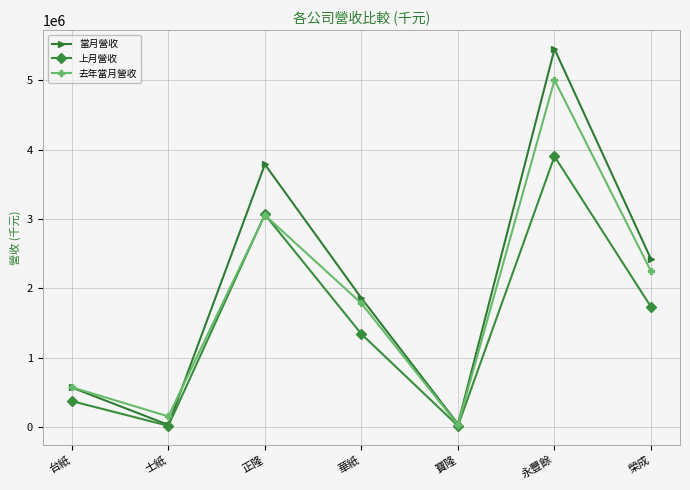

What is the approximate value of 上月營收 at 台紙?

374149